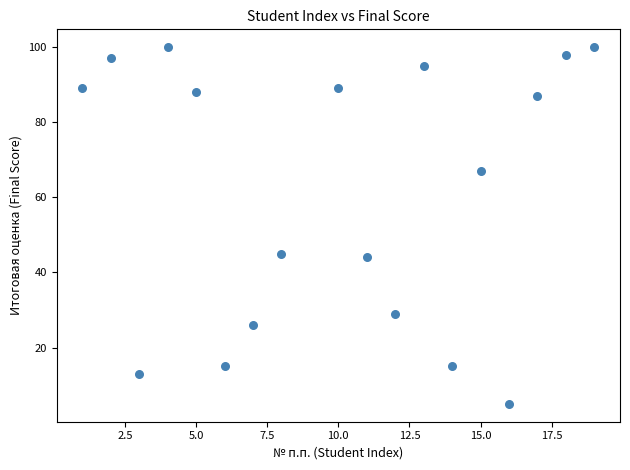

What is the range of X values (max minus min)?

18